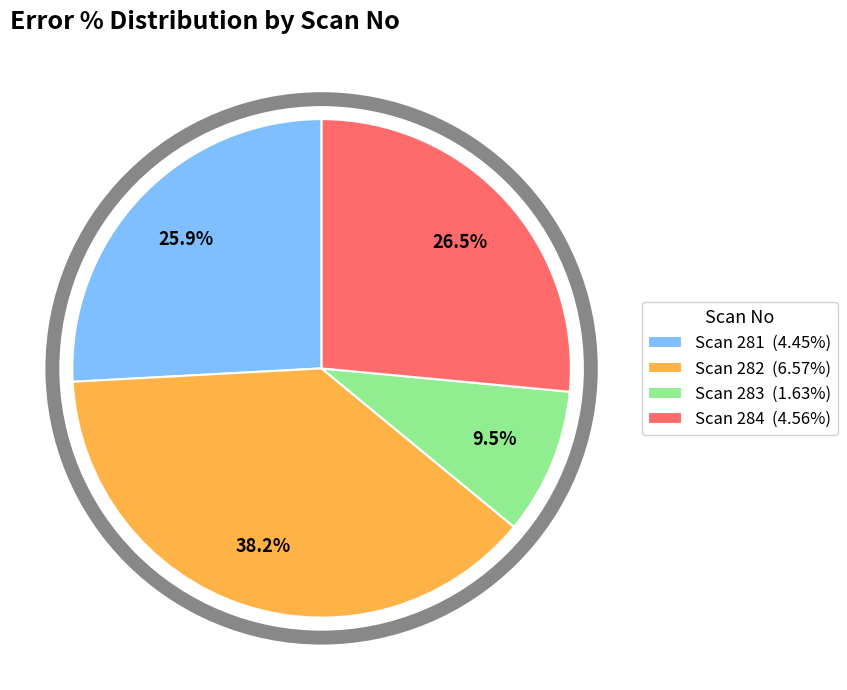

What is the total percentage of Scan 284 (4.56%) and Scan 283 (1.63%)?

36.0%